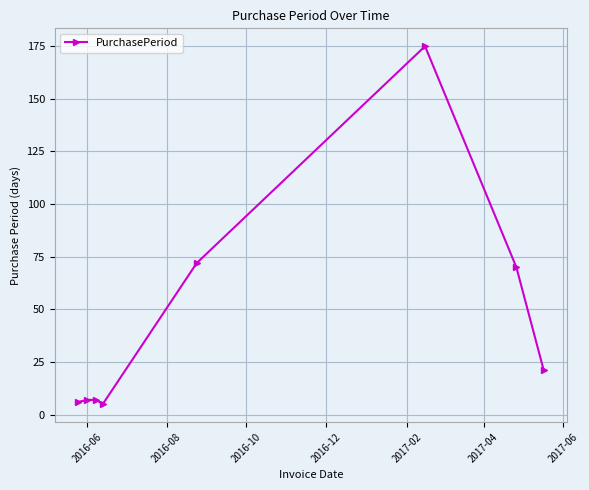

What is the minimum value shown in the chart?

5